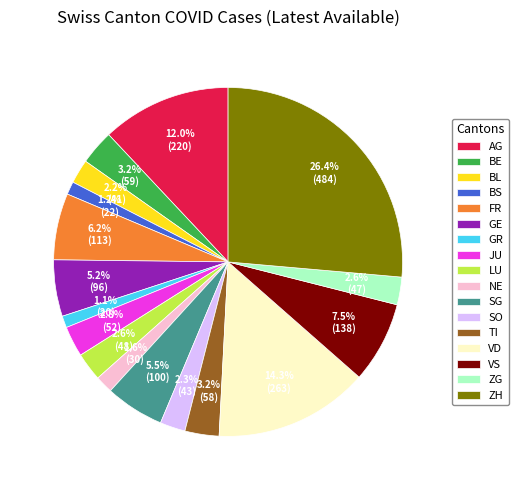

What percentage is the SO slice, to the nearest percent?

2%